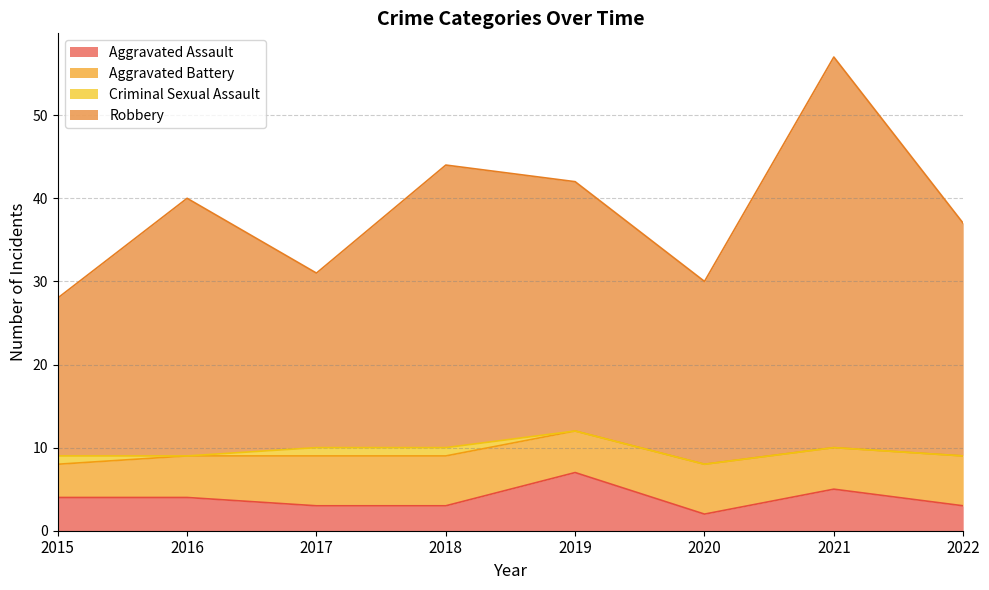

How many interior local valleys does the Robbery series have?

2